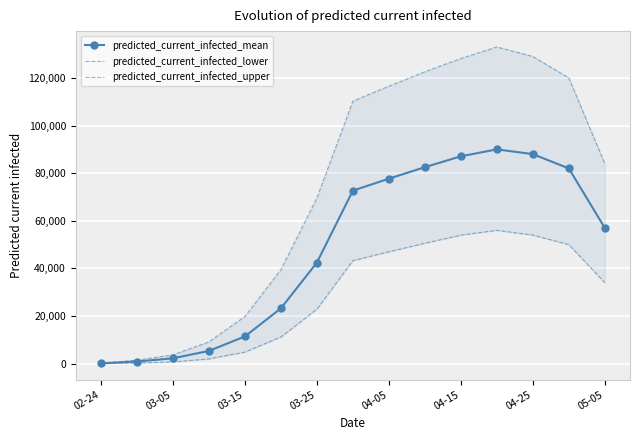

The value of predicted_current_infected_mean at 05-05 is 57000. True or false?

True